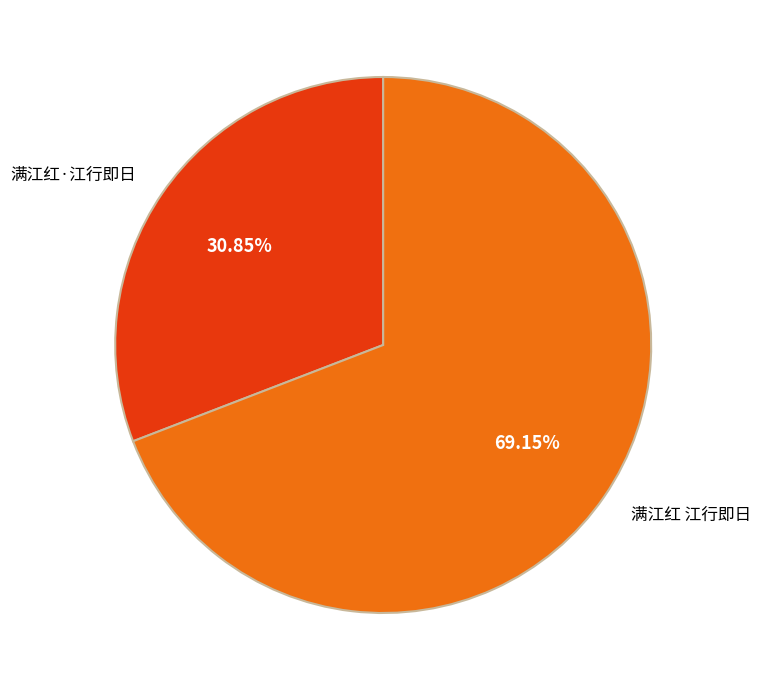

How many slices are in this pie chart?

2